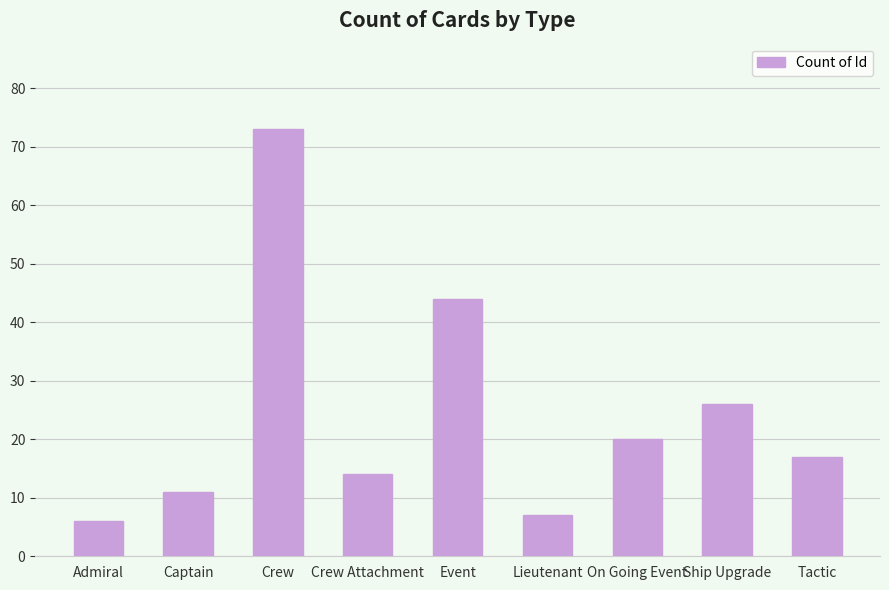

What is the greatest value displayed?

73